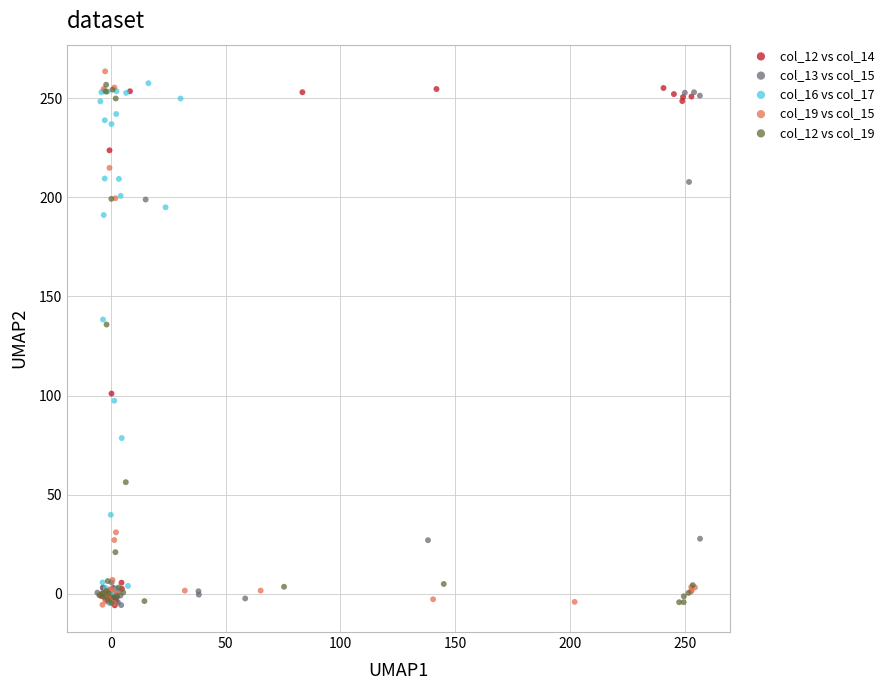

What are all the series names shown in the legend?

col_12 vs col_14, col_13 vs col_15, col_16 vs col_17, col_19 vs col_15, col_12 vs col_19